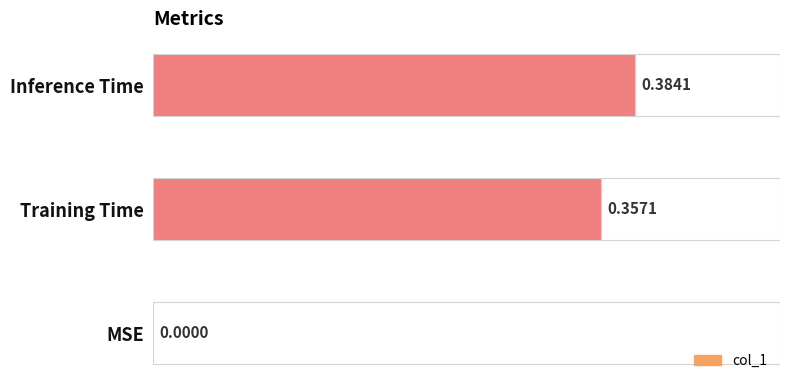

Between MSE and Inference Time, which is larger?

Inference Time